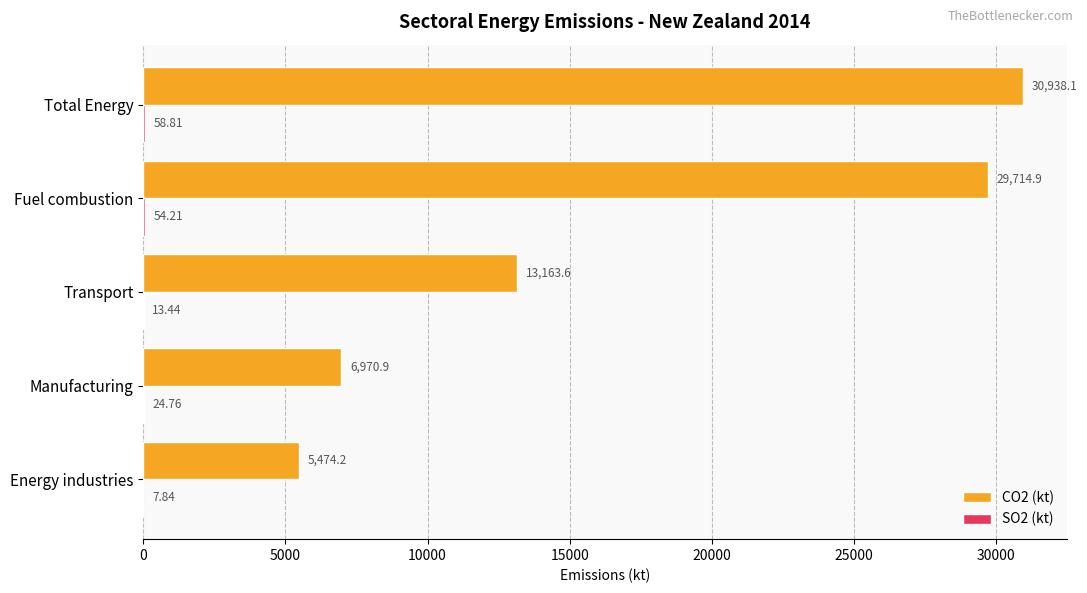

At which label does CO2 (kt) reach its peak?

Total Energy